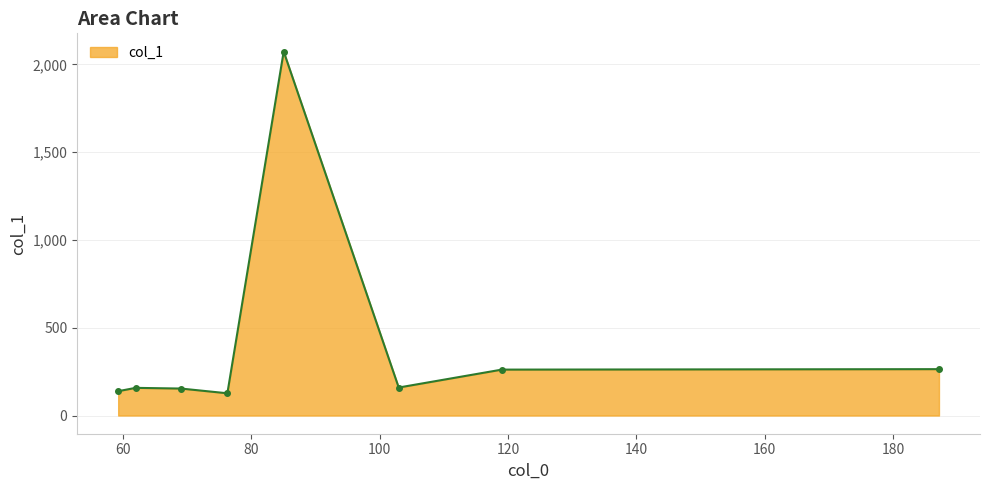

What is the difference between the maximum and second lowest values?

1935.1